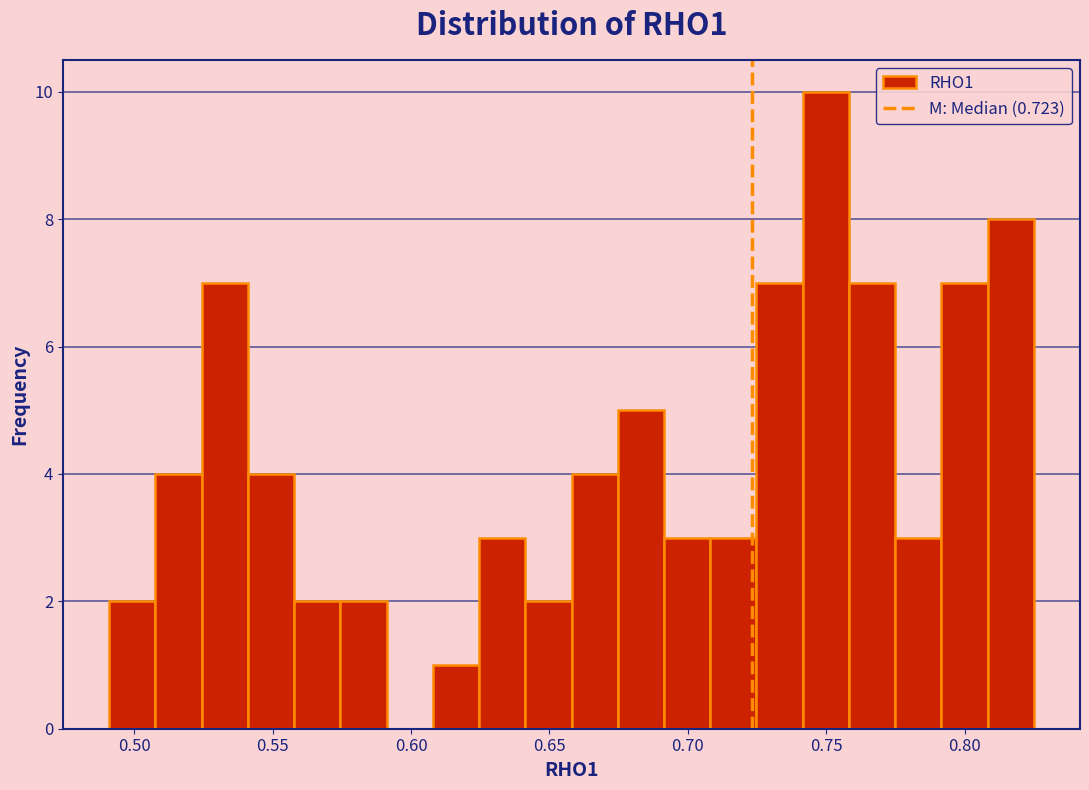

Read against the x-axis, roughly where is the centre of the tallest bar?

0.750